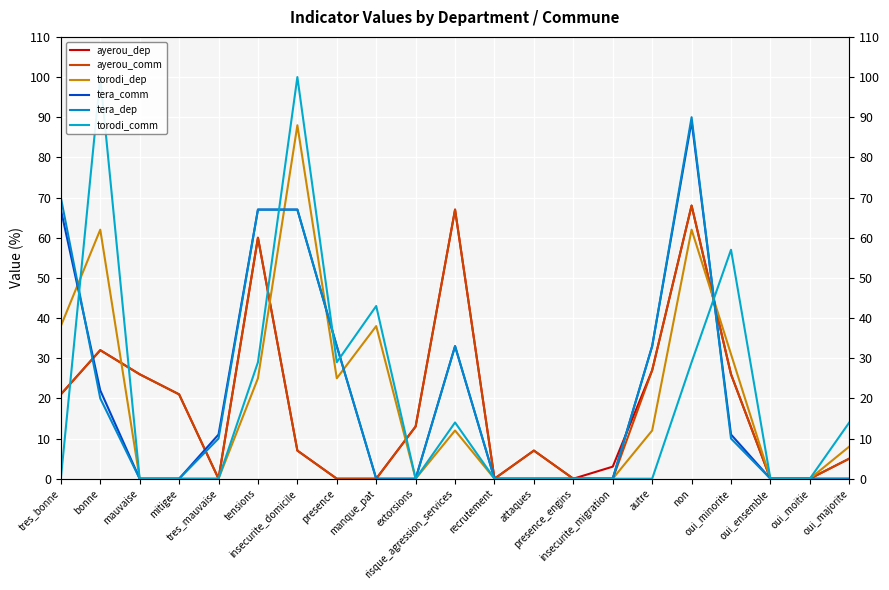

Between mauvaise and manque_pat, which series saw the biggest shift?

torodi_comm